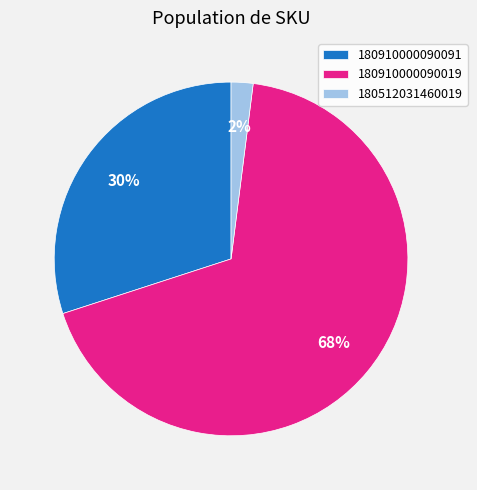

Which category has the biggest portion of the pie?

180910000090019